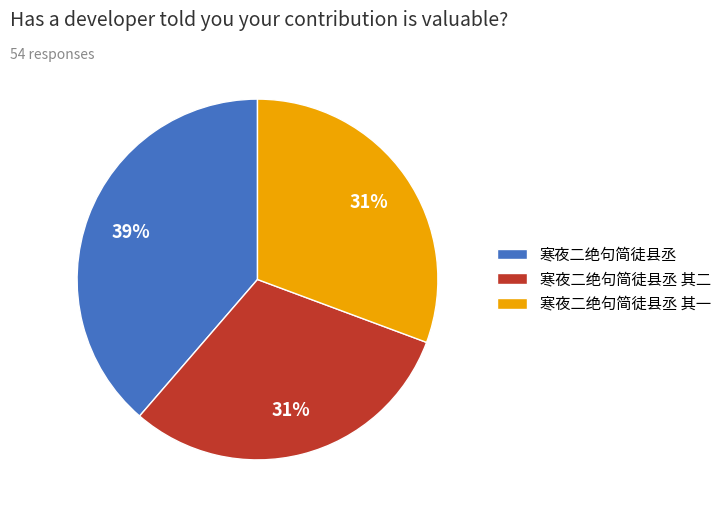

Approximately how many times larger is the value at 寒夜二绝句简徒县丞 compared to 寒夜二绝句简徒县丞 其一?

1.3